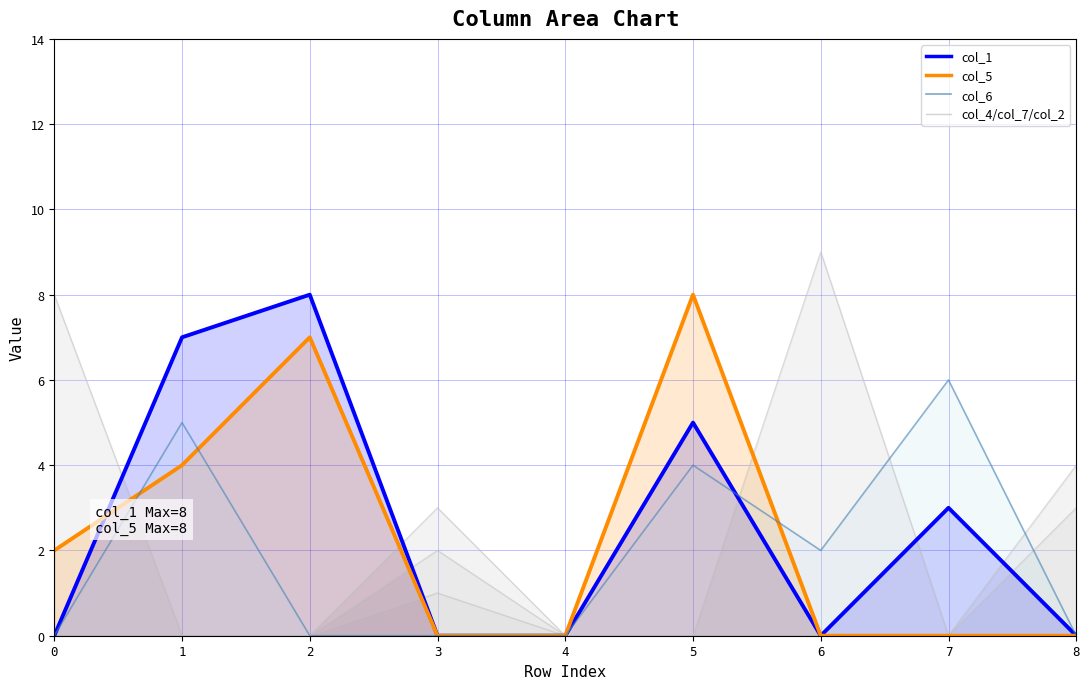

True or false: col_1 and col_5 intersect in this chart.

True